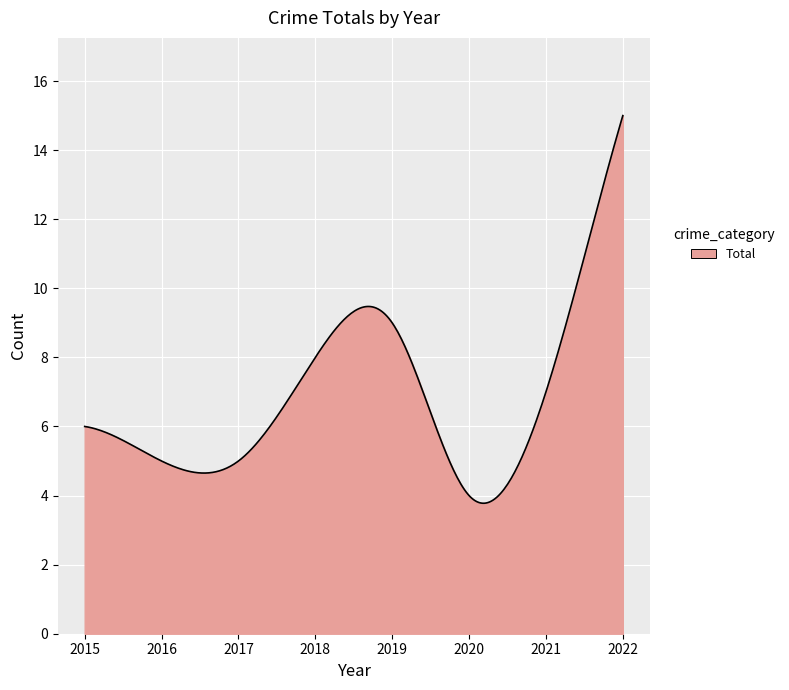

What is the maximum value shown in the chart?

15.0